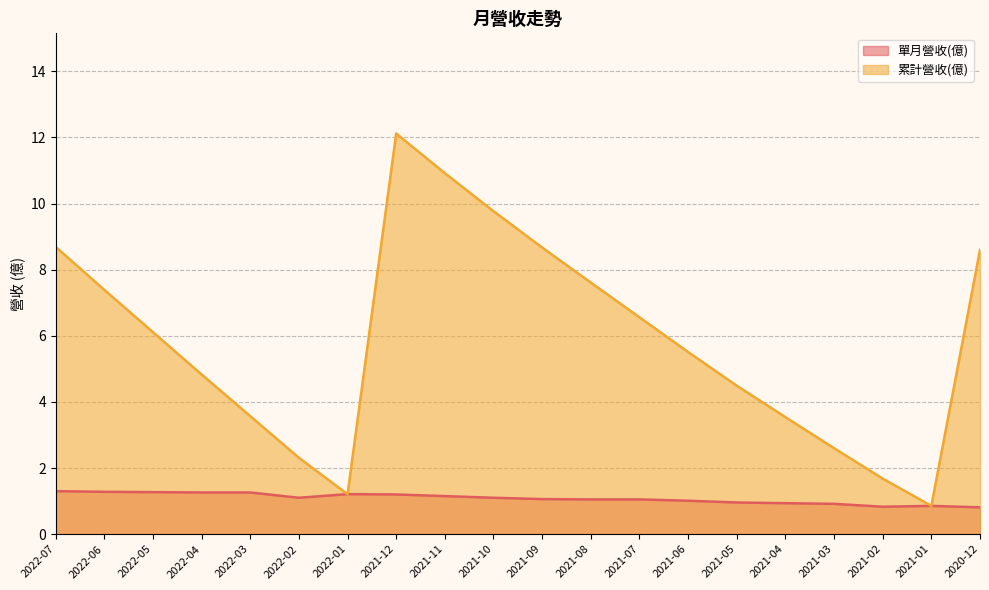

Where is the first local maximum for 累計營收(億)?

2021-12